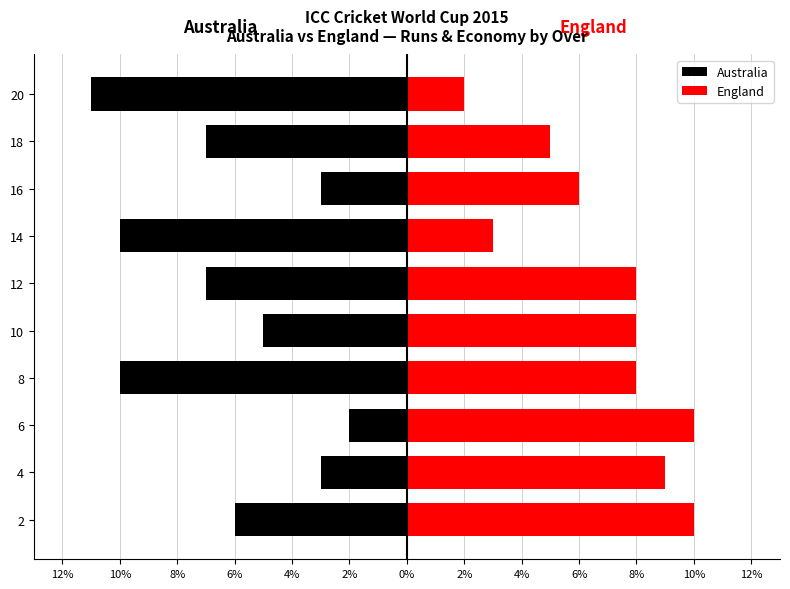

Between 4 and 6, which series saw the biggest shift?

Australia